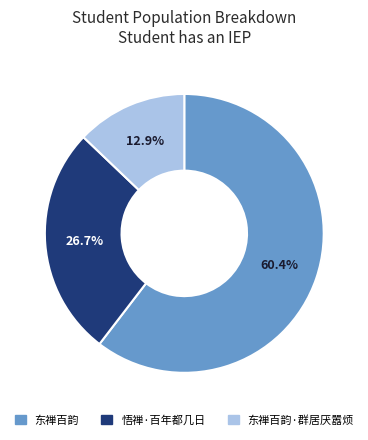

What is the majority slice?

东禅百韵